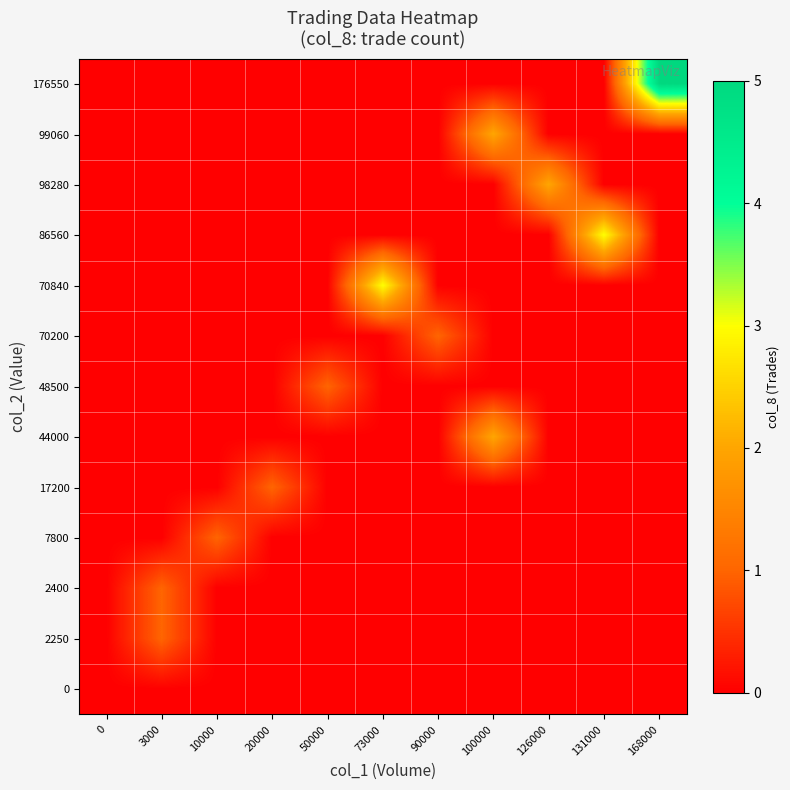

At which category does the chart reach its peak across all series?

168000